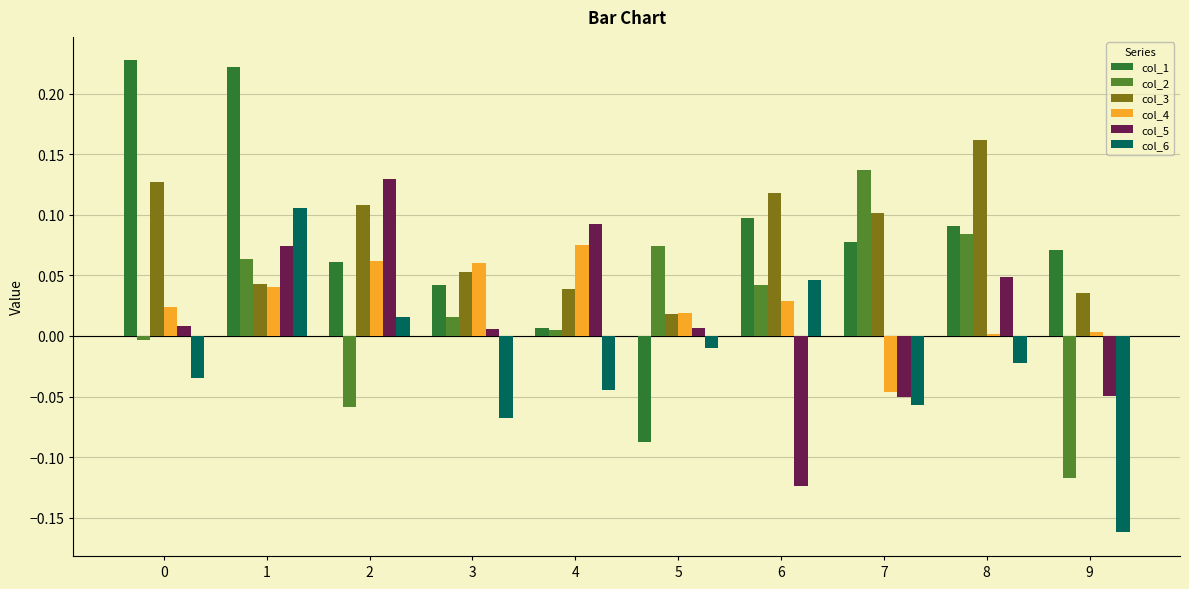

The value of col_4 at 4 is 0.1. True or false?

True